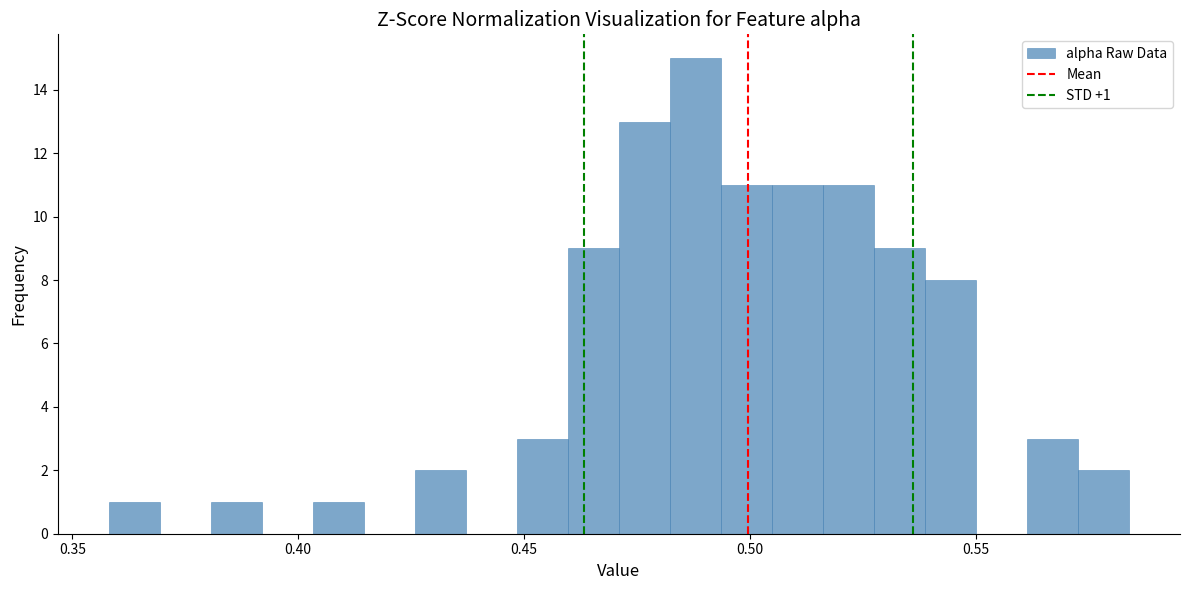

Read against the x-axis, roughly where is the centre of the tallest bar?

0.490